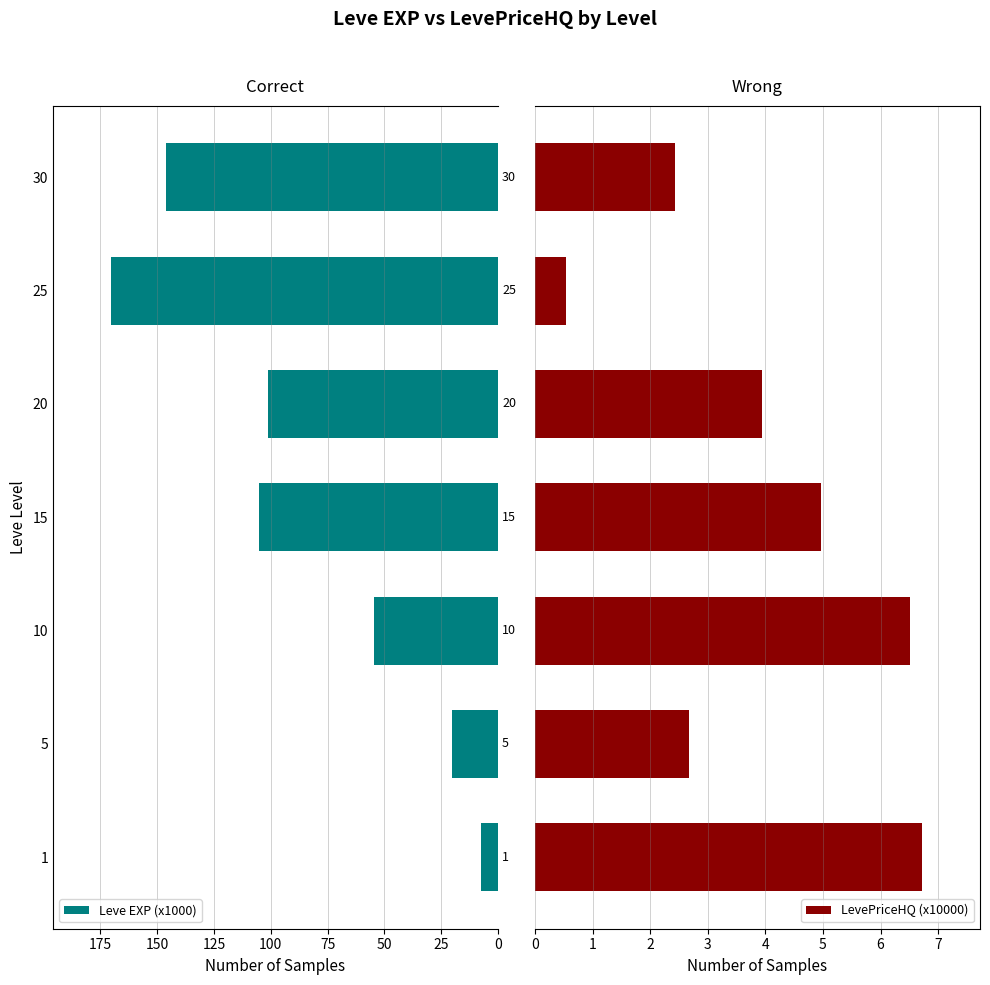

Are the bars grouped side by side (vs. stacked)?

Yes